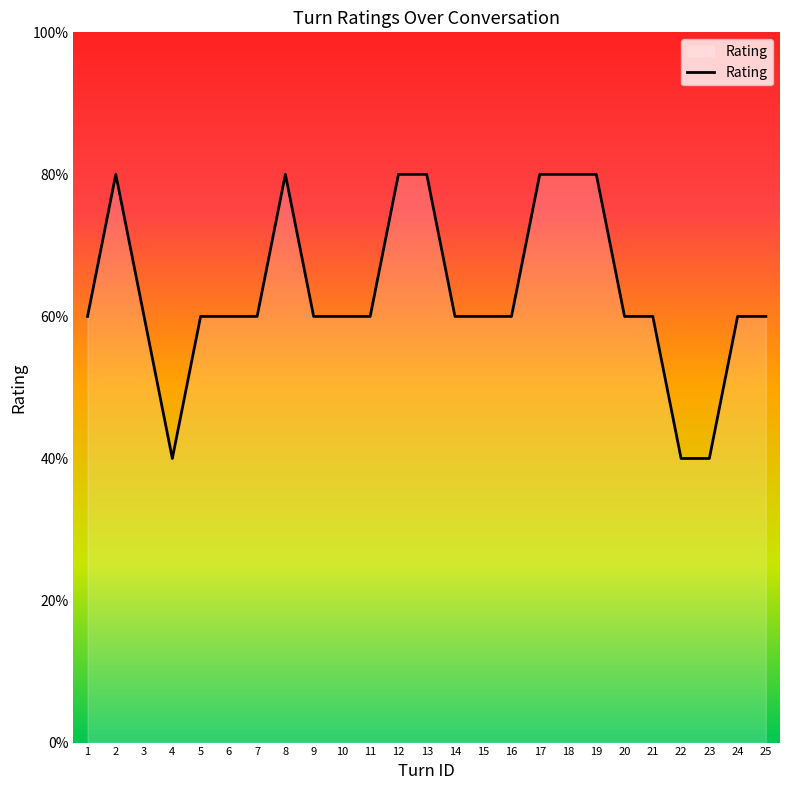

What is the ratio of the value at 6 to the value at 24?

1.0